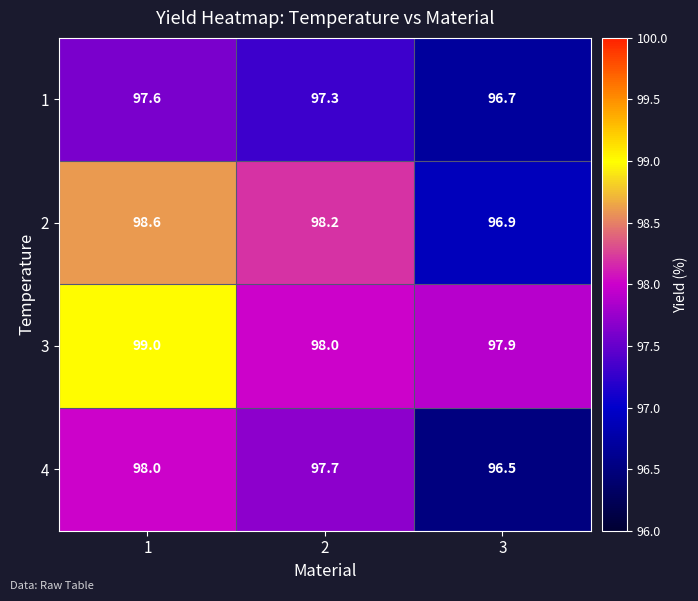

What is the sum of all 4 values?

292.2